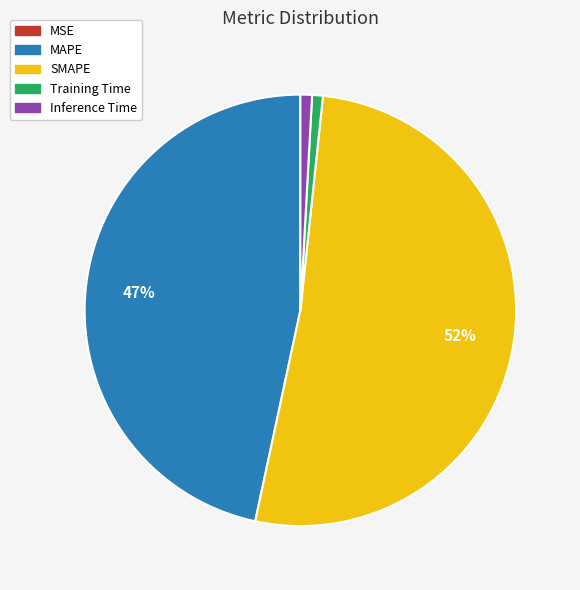

Which slice is the largest?

SMAPE